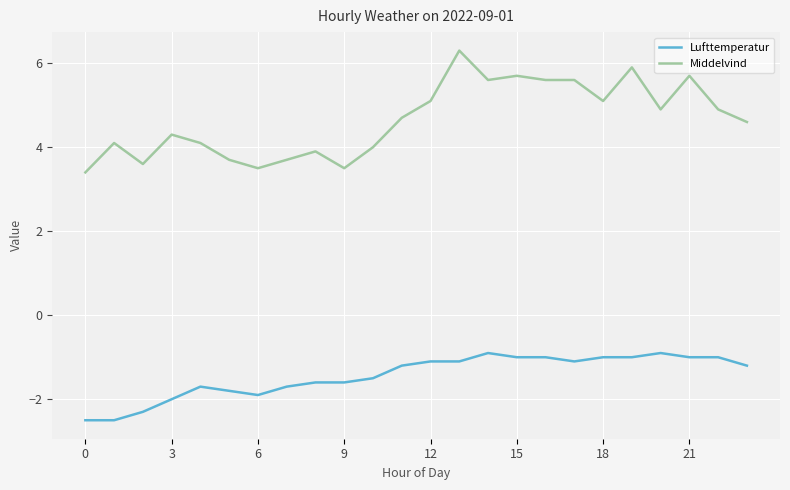

What is the maximum value shown in the chart?

6.3